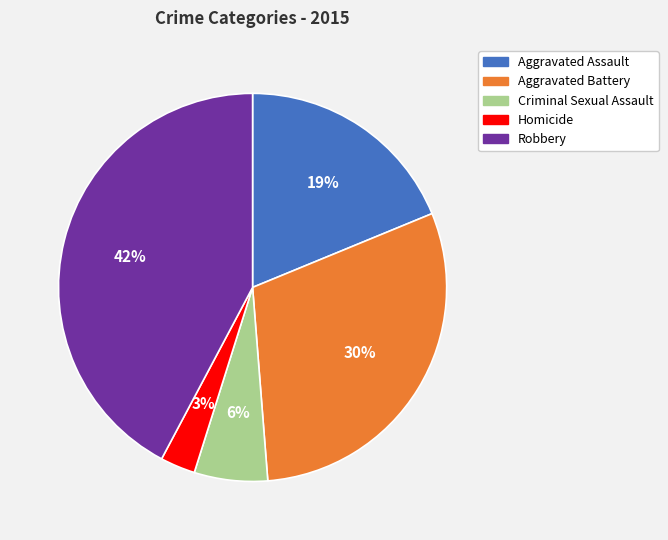

Between Aggravated Assault and Homicide, which is larger?

Aggravated Assault